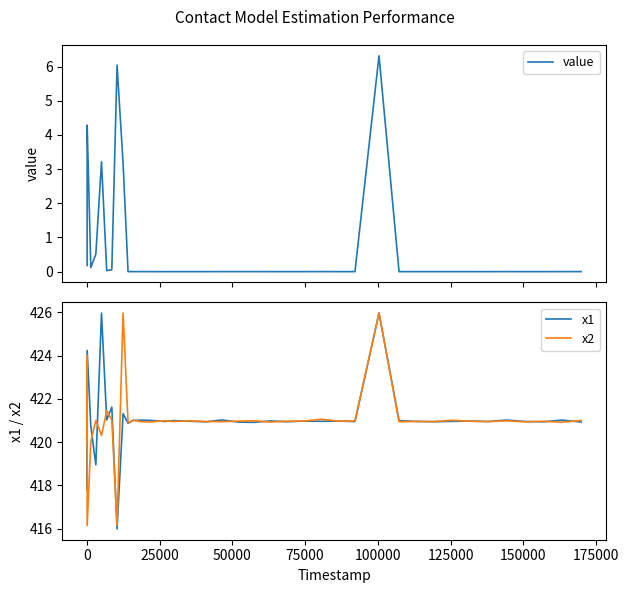

Reading left to right, transcribe all the data shown in this chart.

value: 0.2	2.4	4.3	0.1	0.5	3.2	0.0	0.1	6.0	3.2	0.0	0.0	0.0	0.0	0.0	0.0	0.0	0.0	0.0	0.0	0.0	0.0	0.0	0.0	0.0	0.0	0.0	0.0	6.3	0.0	0.0	0.0	0.0	0.0	0.0	0.0	0.0	0.0	0.0	0.0
x1: 420.3	417.8	424.2	420.8	419.0	426.0	421.0	421.6	416.0	421.3	420.9	421.0	421.0	421.0	421.0	421.0	421.0	421.0	420.9	421.0	420.9	420.9	421.0	420.9	421.0	421.0	421.0	421.0	426.0	421.0	421.0	420.9	421.0	421.0	421.0	421.0	421.0	420.9	421.0	420.9
x2: 419.9	424.0	416.1	420.0	421.0	420.3	421.5	421.0	416.2	426.0	420.9	421.0	421.0	420.9	421.0	421.0	421.0	421.0	421.0	420.9	421.0	421.0	420.9	421.0	421.0	421.1	421.0	421.0	426.0	420.9	421.0	421.0	421.0	421.0	421.0	421.0	420.9	421.0	420.9	421.0